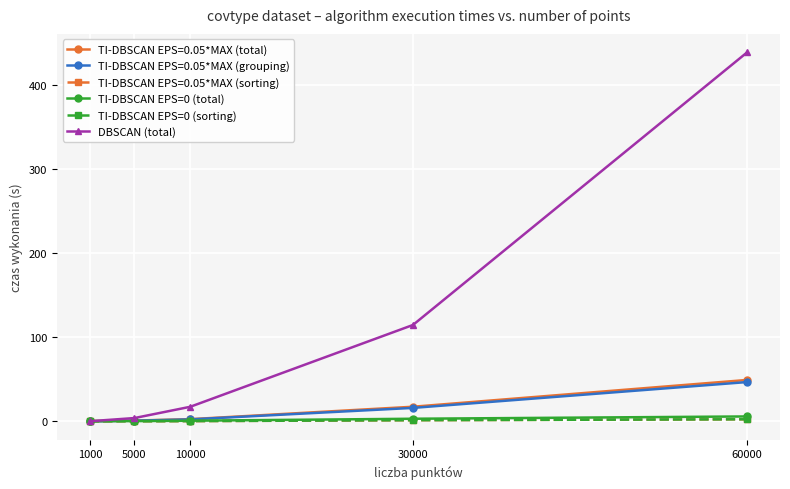

True or false: DBSCAN (total) has more than 0 interior local peaks.

False